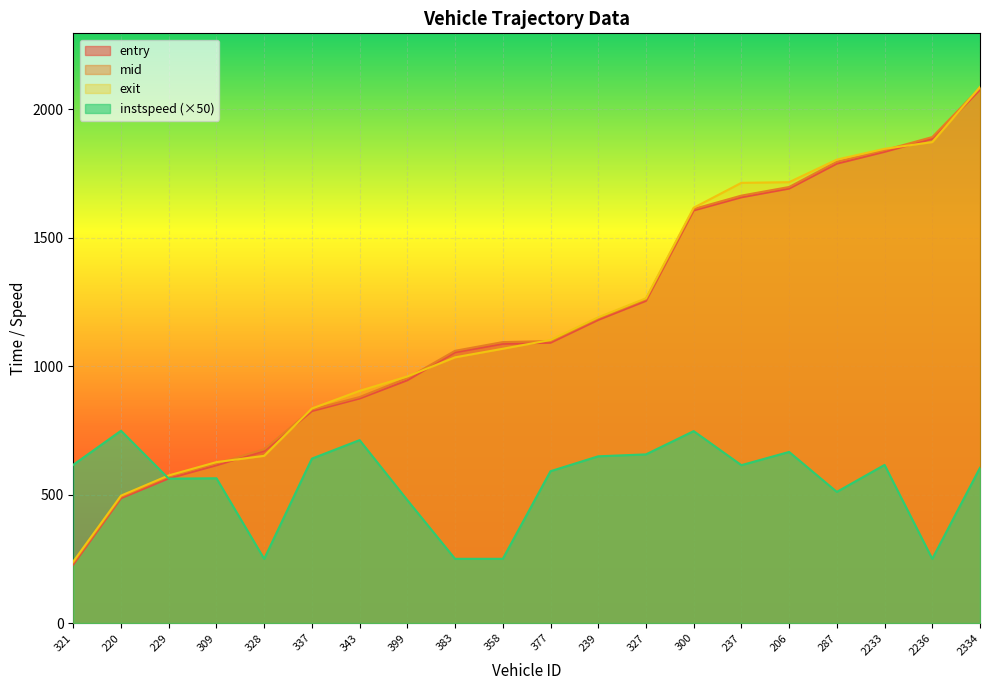

The mid series shows 540.7 at 343. True or false?

False